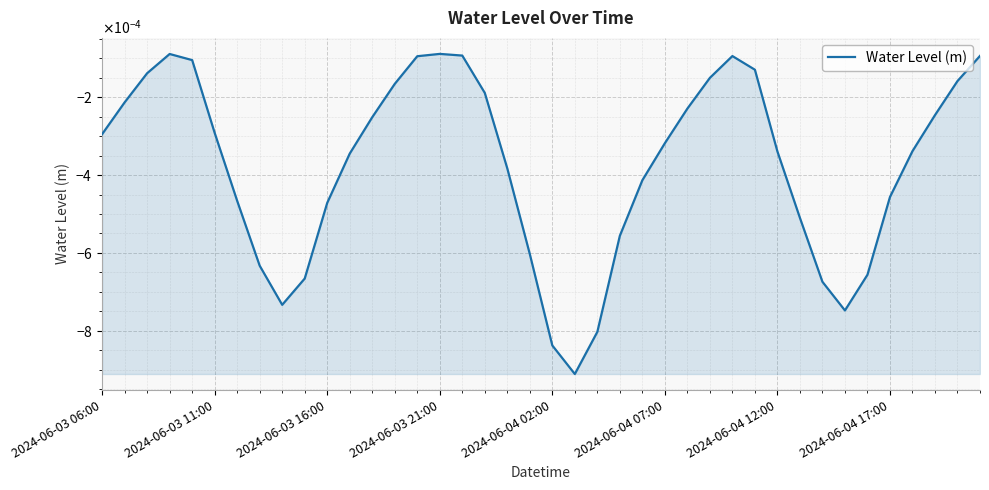

How many interior local peaks (higher than both neighbors) does the data have?

3